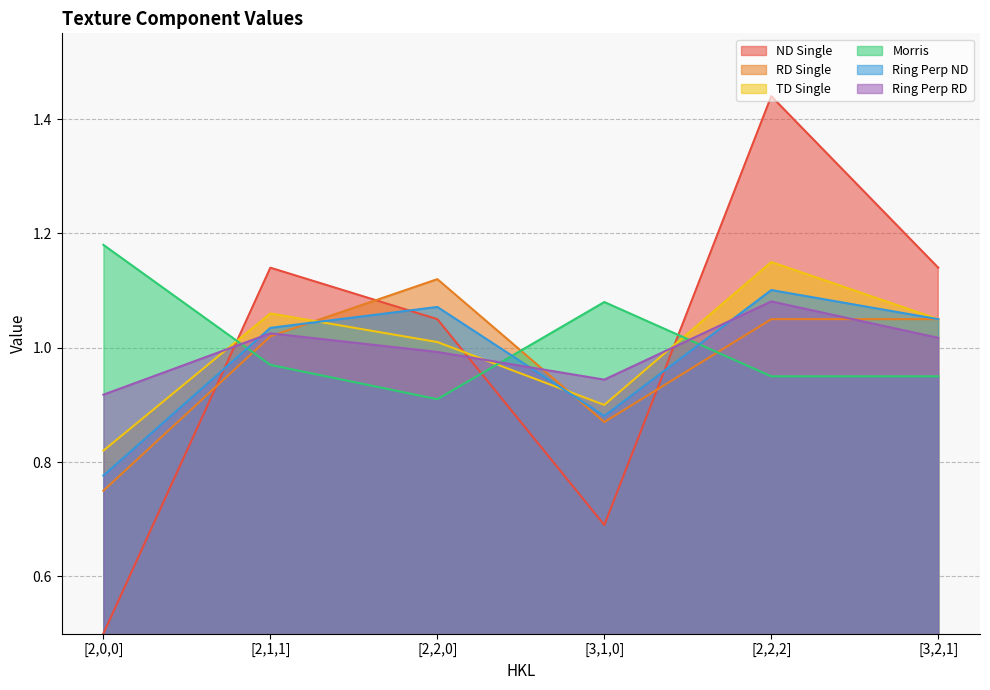

How many interior local peaks does the ND Single series have?

2